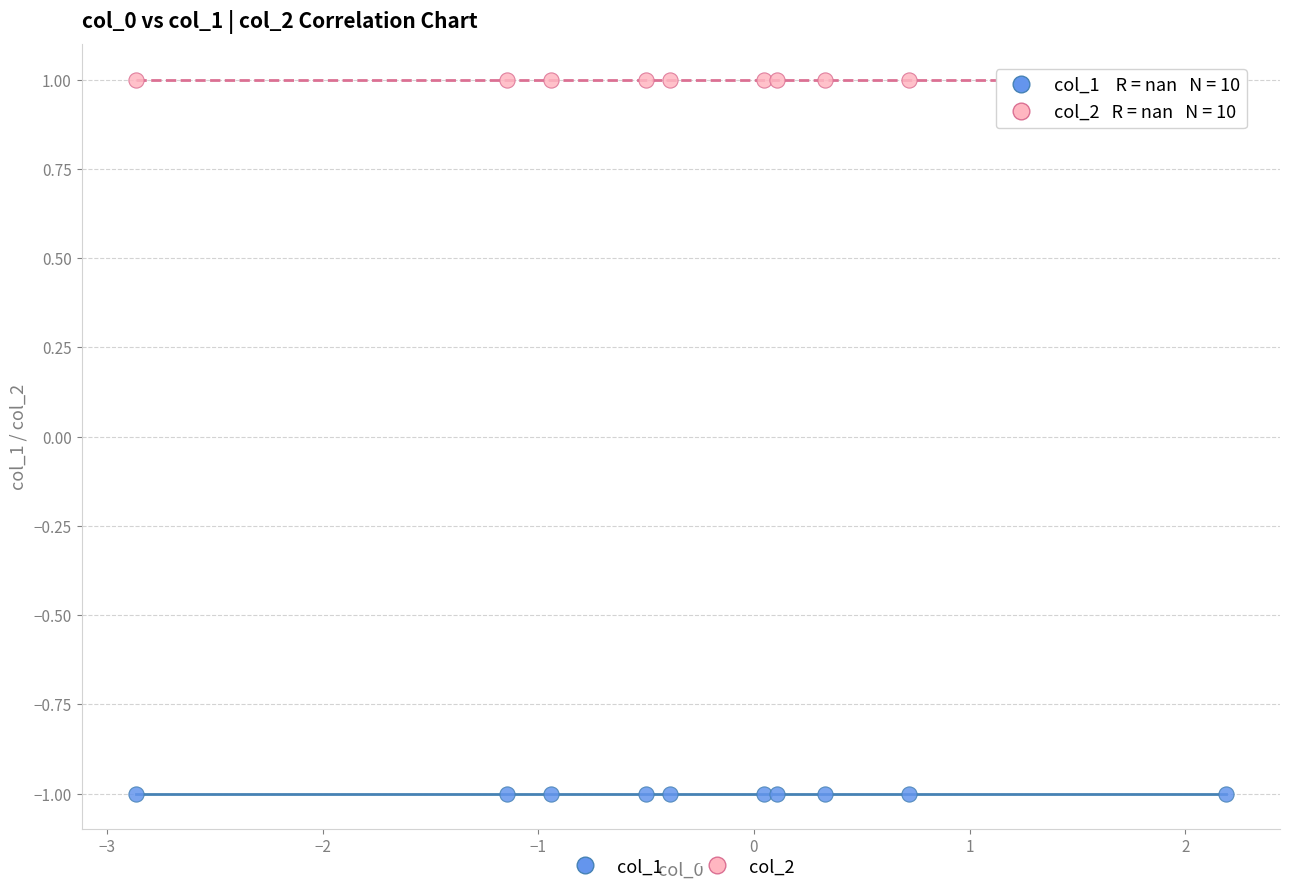

Which series reaches the minimum Y coordinate?

col_1